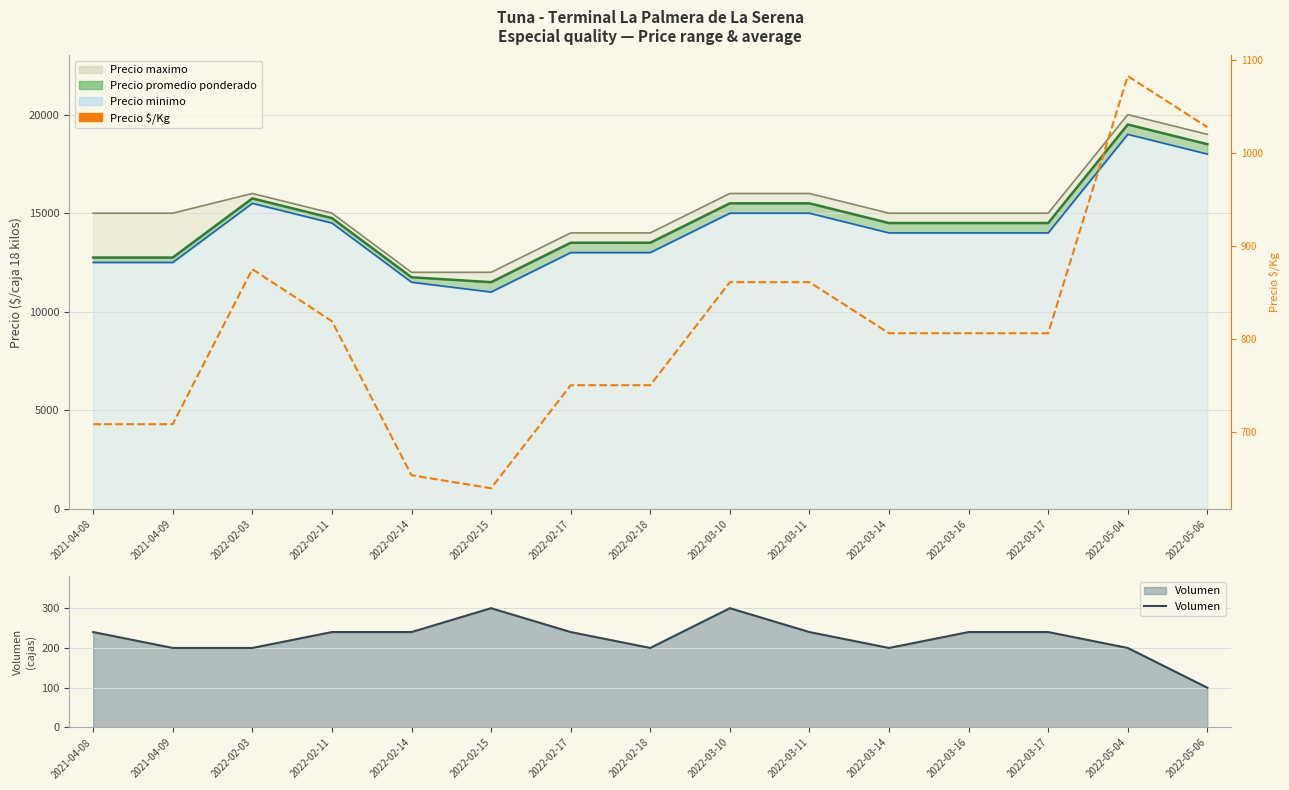

Which category has the highest value in the Precio $/Kg series?

2022-05-04